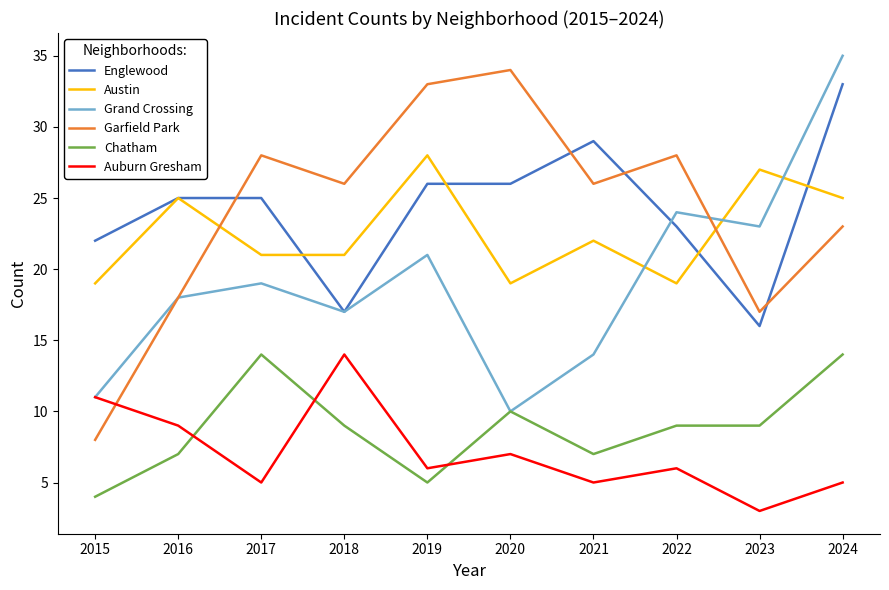

Reading left to right, list all the values displayed in this chart.

Englewood: 2015=22	2016=25	2017=25	2018=17	2019=26	2020=26	2021=29	2022=23	2023=16	2024=33
Austin: 2015=19	2016=25	2017=21	2018=21	2019=28	2020=19	2021=22	2022=19	2023=27	2024=25
Grand Crossing: 2015=11	2016=18	2017=19	2018=17	2019=21	2020=10	2021=14	2022=24	2023=23	2024=35
Garfield Park: 2015=8	2016=18	2017=28	2018=26	2019=33	2020=34	2021=26	2022=28	2023=17	2024=23
Chatham: 2015=4	2016=7	2017=14	2018=9	2019=5	2020=10	2021=7	2022=9	2023=9	2024=14
Auburn Gresham: 2015=11	2016=9	2017=5	2018=14	2019=6	2020=7	2021=5	2022=6	2023=3	2024=5